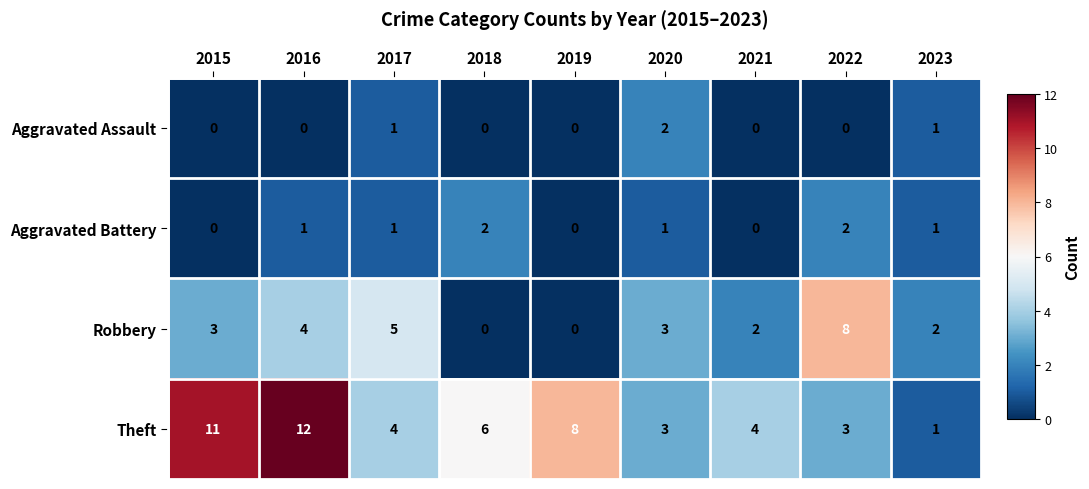

What is the sum of all Aggravated Assault values?

4